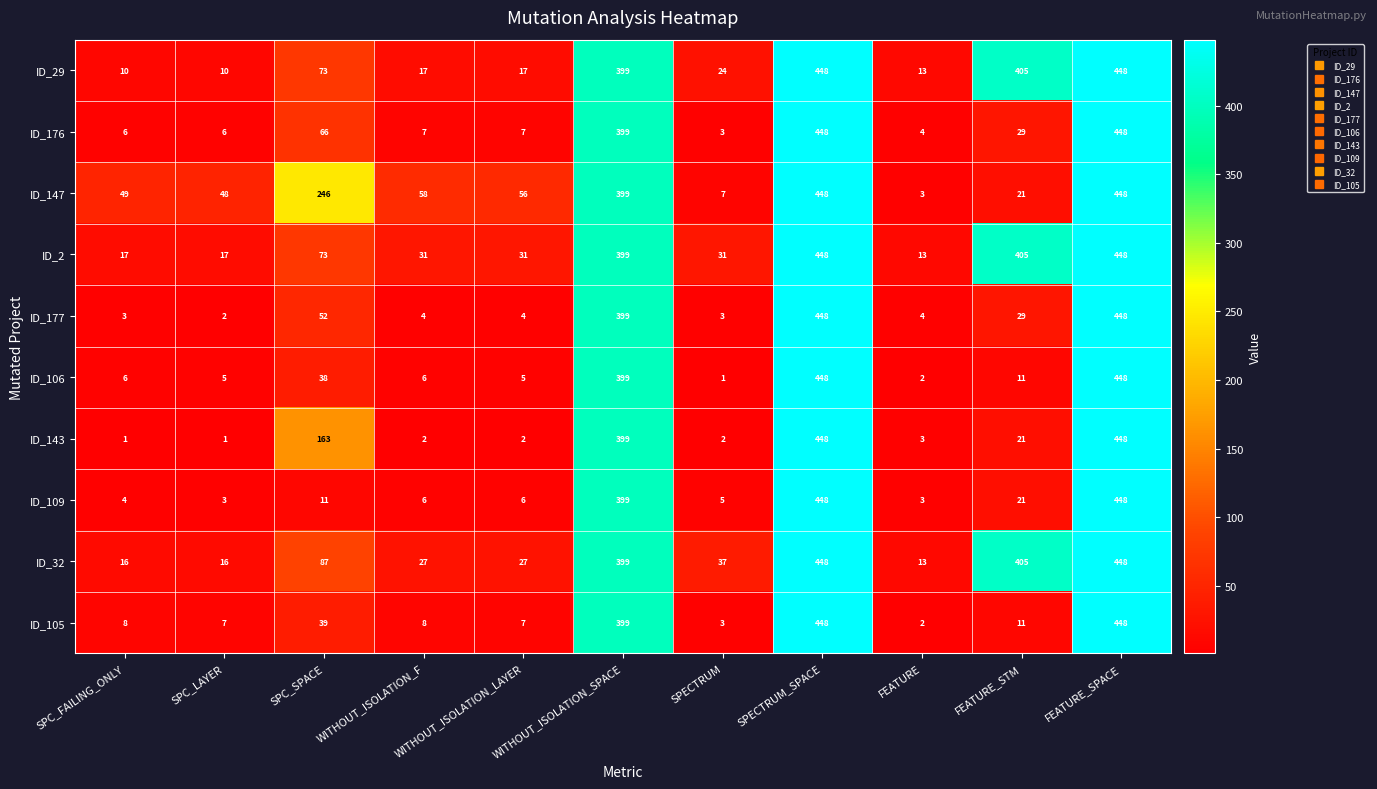

What is the difference between the maximum and second lowest values in the ID_109 series?

445